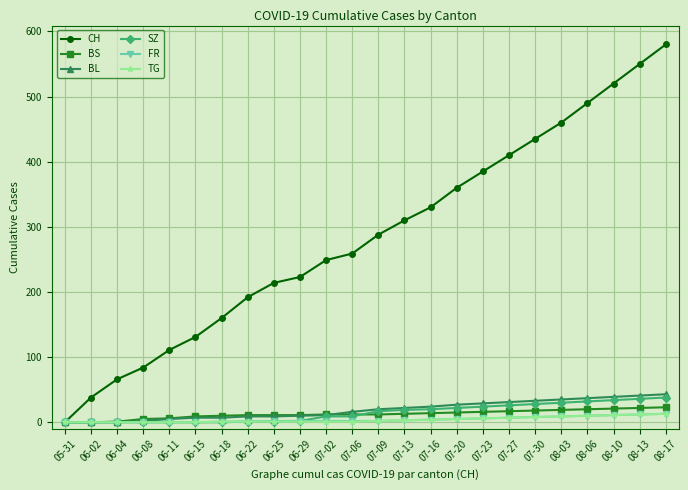

How many values in the SZ series are below 17?

12